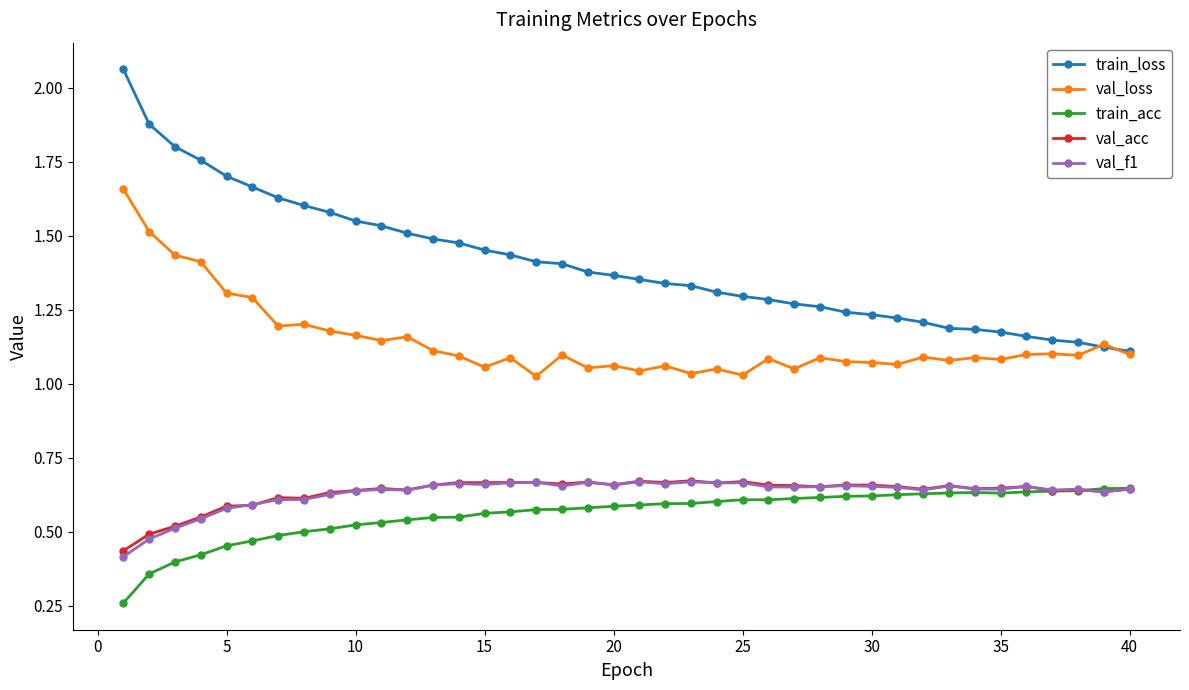

Which series has the widest spread of values?

train_loss